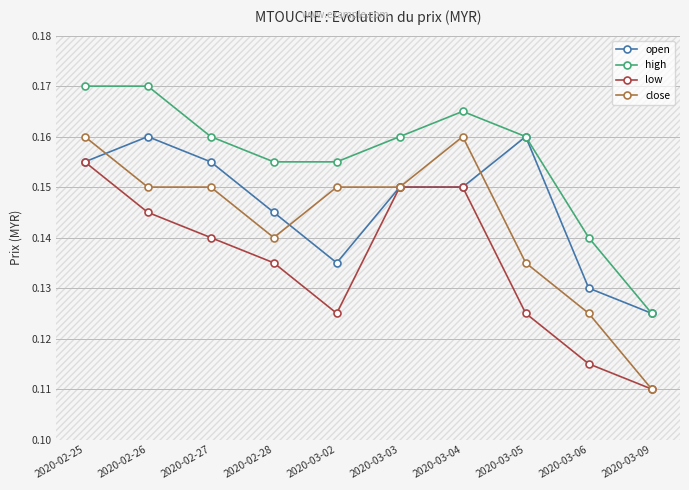

How many lines are shown in the chart?

4